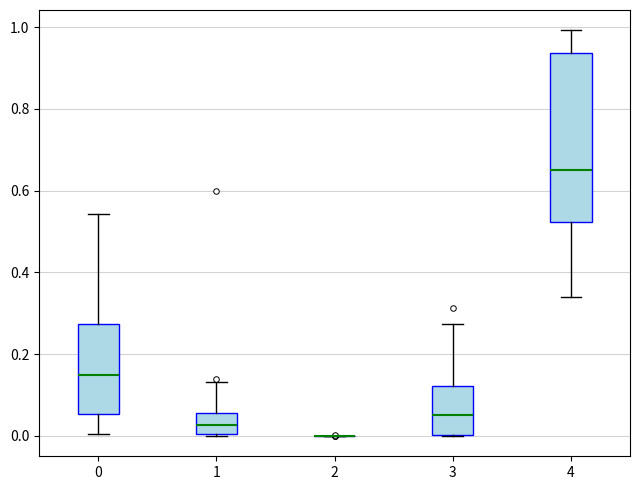

Reading left to right, transcribe this box plot: for each box, give where its median line is, the range the box spans, and where its two whiskers end, as read against the y-axis. The values are not printed on the chart, so give them approximately, as read against the axis.

0: median 0.14, box 0.06 to 0.28, whiskers 0.00 to 0.54
1: median 0.02, box 0.00 to 0.06, whiskers 0.00 to 0.14
2: box collapsed to a line at 0.00, whiskers 0.00 to 0.00
3: median 0.06, box 0.00 to 0.12, whiskers 0.00 to 0.28
4: median 0.66, box 0.52 to 0.94, whiskers 0.34 to 1.00